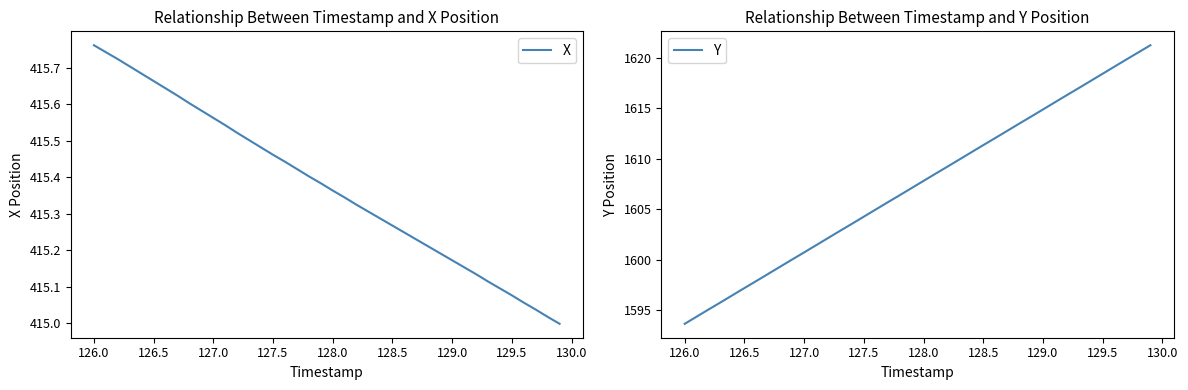

The X series shows 236.5 at 128.0. True or false?

False